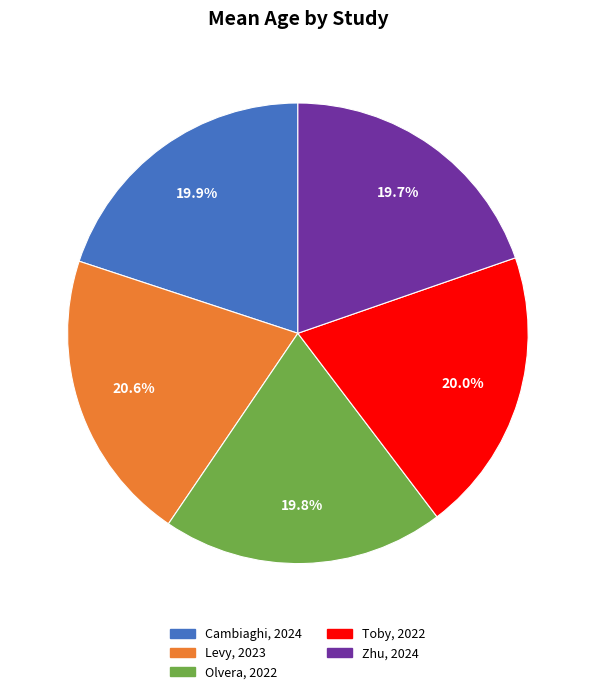

Between Olvera, 2022 and Levy, 2023, which is larger?

Levy, 2023